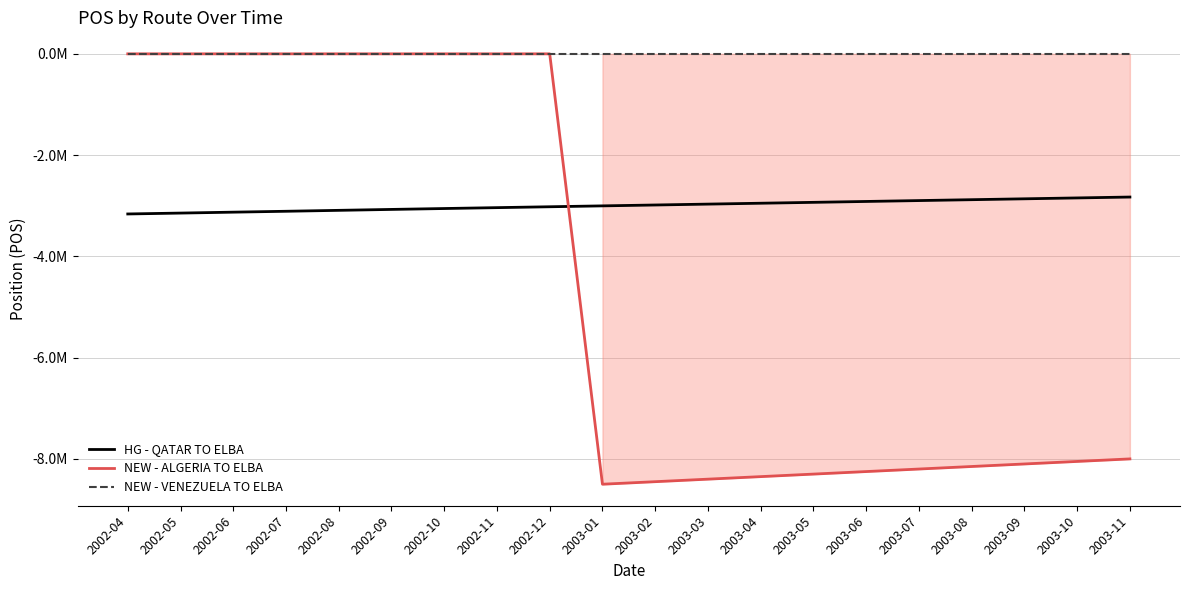

List the labels in order of HG - QATAR TO ELBA value, largest first.

2003-11, 2003-10, 2003-09, 2003-08, 2003-07, 2003-06, 2003-05, 2003-04, 2003-03, 2003-02, 2003-01, 2002-12, 2002-11, 2002-10, 2002-09, 2002-08, 2002-07, 2002-06, 2002-05, 2002-04